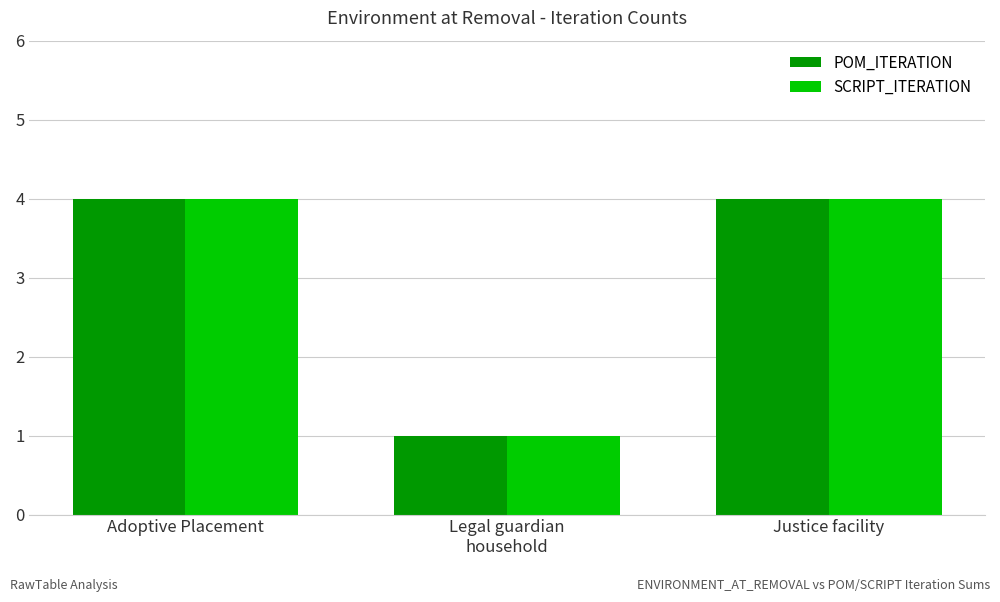

What is the total value across all series at Justice facility?

8